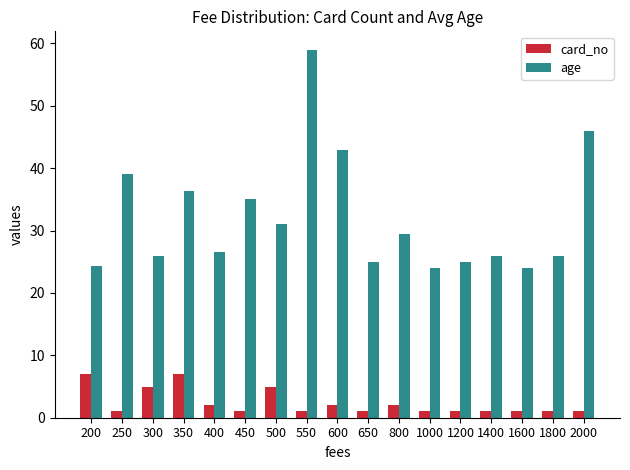

Reading left to right, list all the values displayed in this chart.

card_no: 7.0	1.0	5.0	7.0	2.0	1.0	5.0	1.0	2.0	1.0	2.0	1.0	1.0	1.0	1.0	1.0	1.0
age: 24.4	39.0	26.0	36.3	26.5	35.0	31.0	59.0	43.0	25.0	29.5	24.0	25.0	26.0	24.0	26.0	46.0